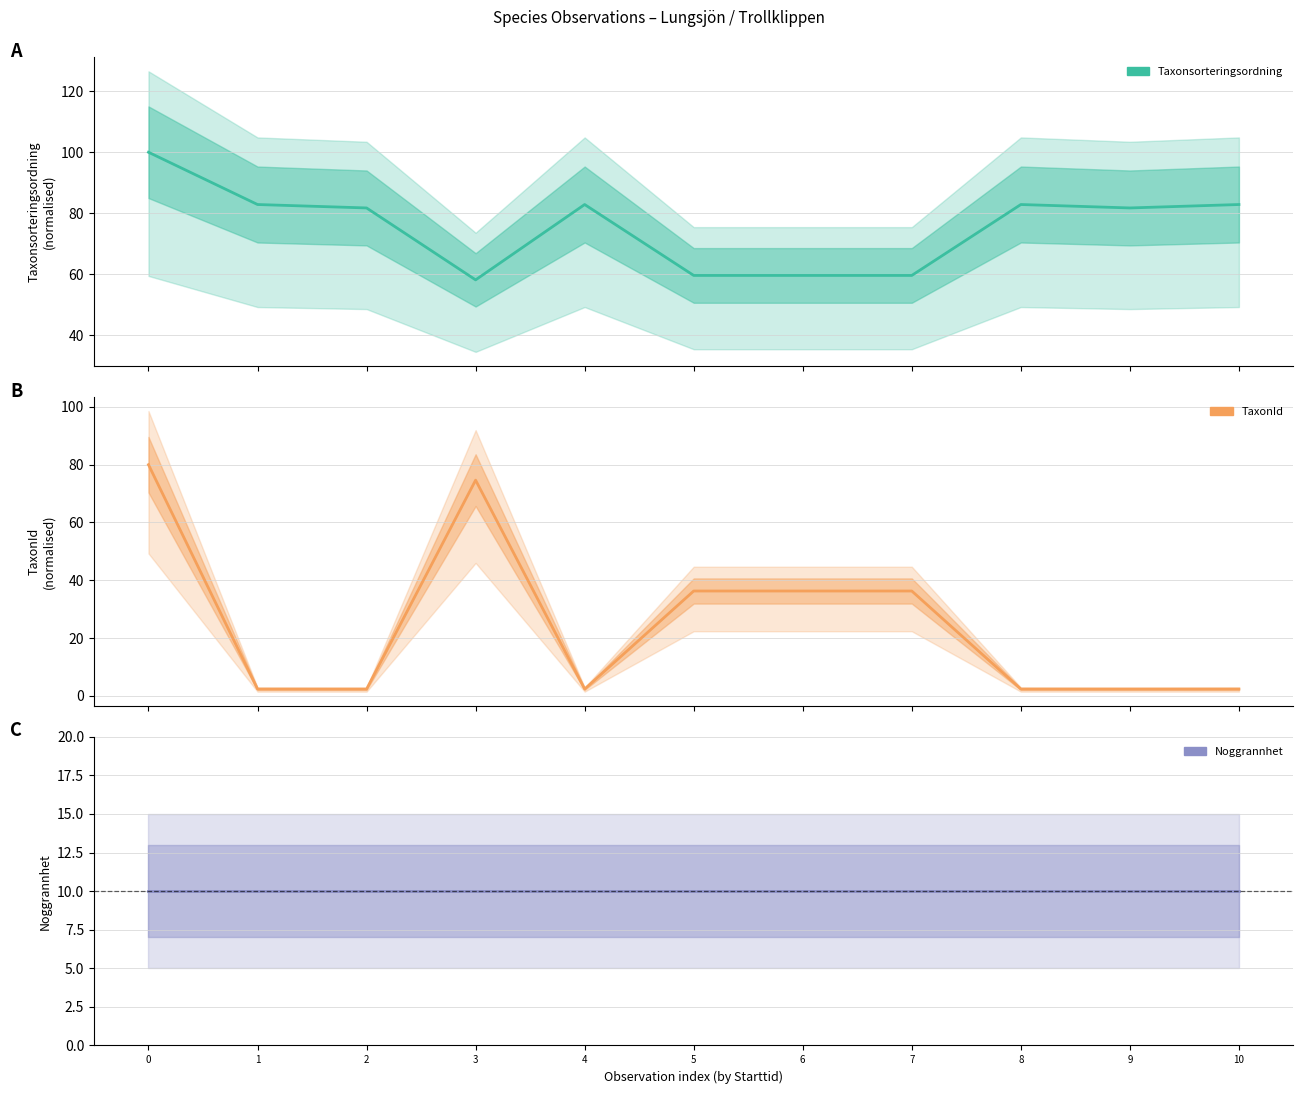

Does the chart display data point markers on the line(s)?

No